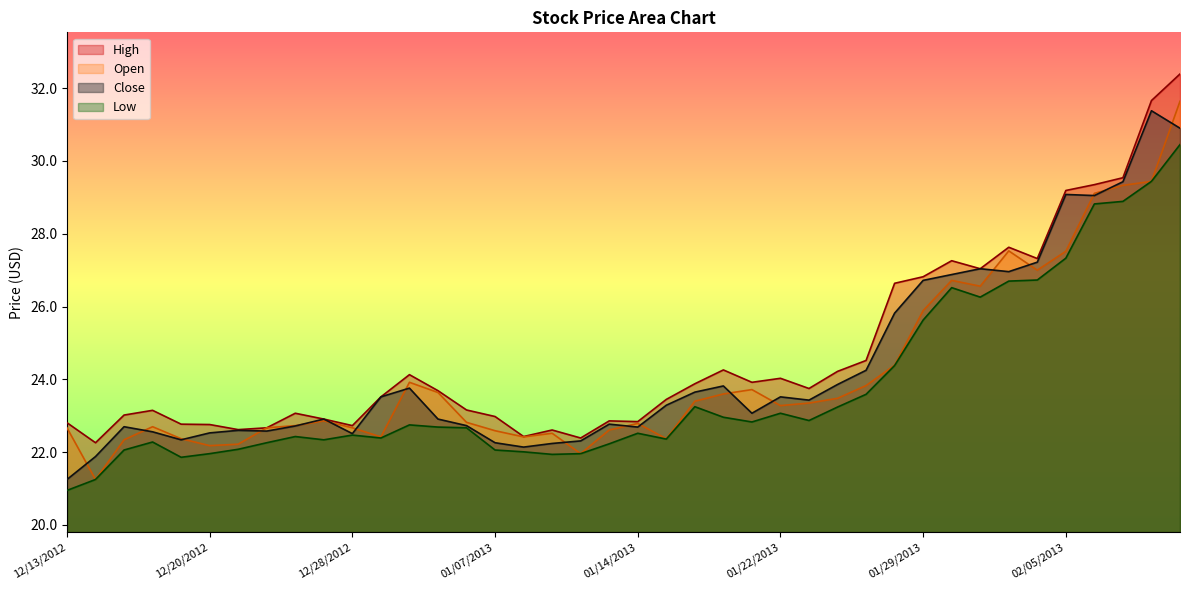

What is the maximum value for Open?

31.6